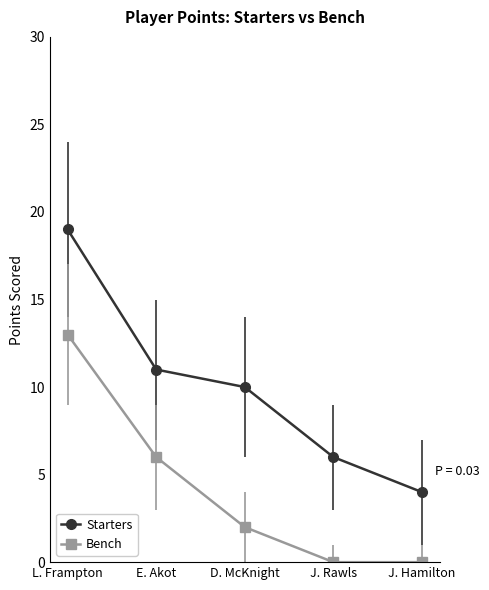

Reading left to right, extract all data points from this chart.

Starters: L. Frampton=19	E. Akot=11	D. McKnight=10	J. Rawls=6	J. Hamilton=4
Bench: L. Frampton=13	E. Akot=6	D. McKnight=2	J. Rawls=0	J. Hamilton=0